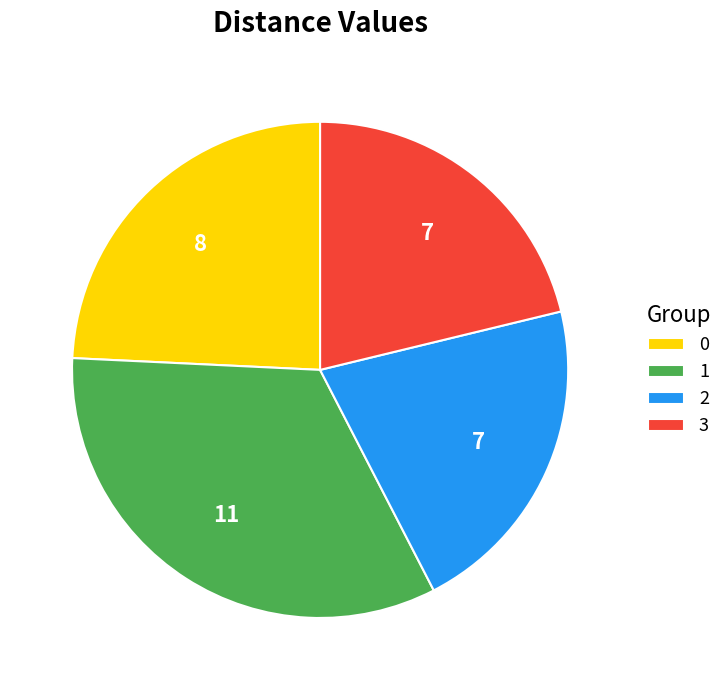

What is the ratio of the value at 2 to the value at 3?

1.0